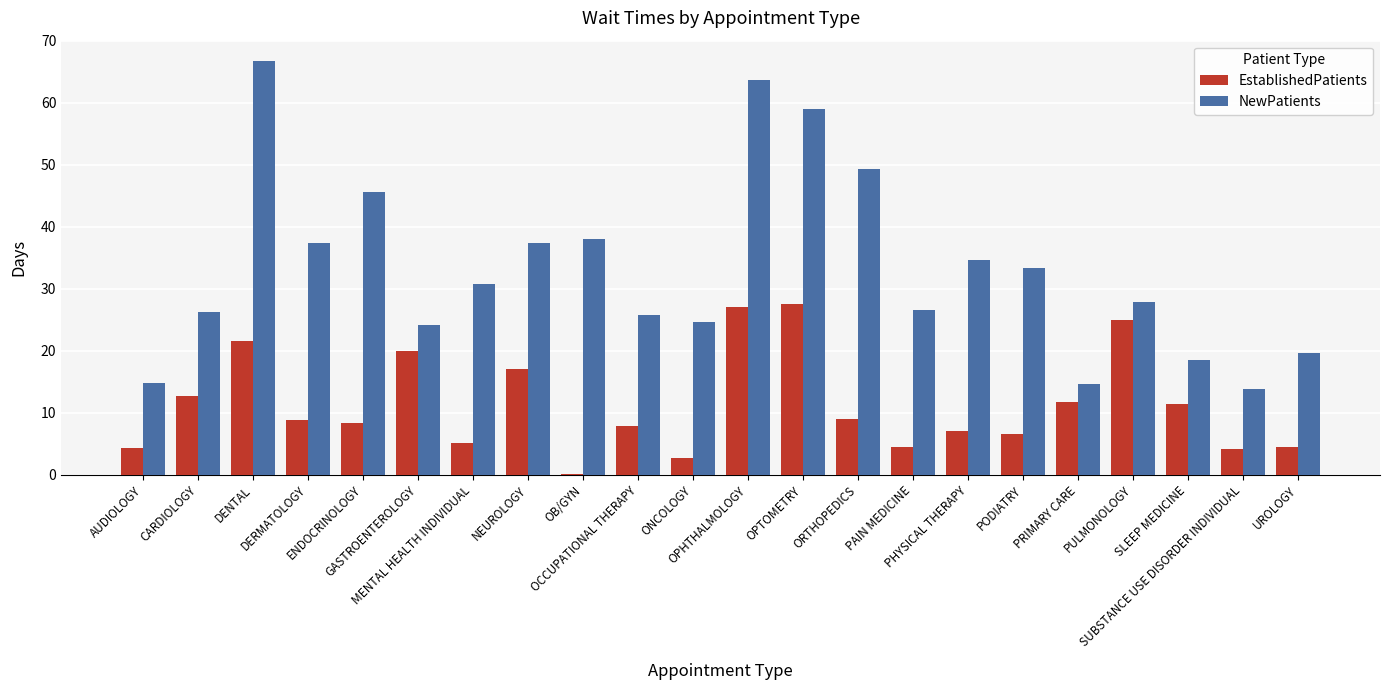

Which series has the largest range (max minus min)?

NewPatients